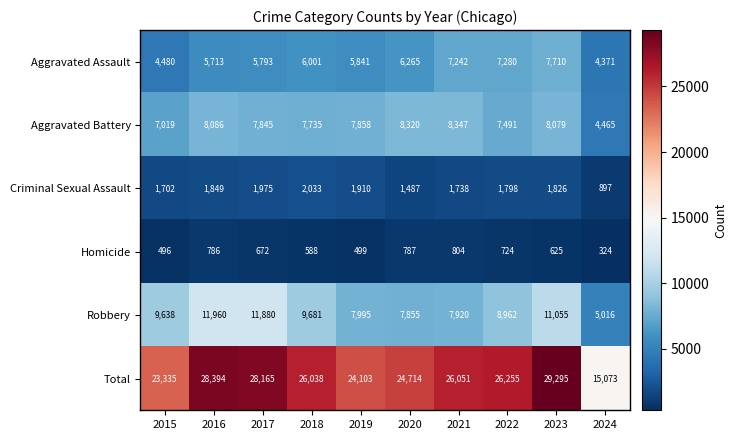

Rank the series at 2023 from highest to lowest value.

Total, Robbery, Aggravated Battery, Aggravated Assault, Criminal Sexual Assault, Homicide